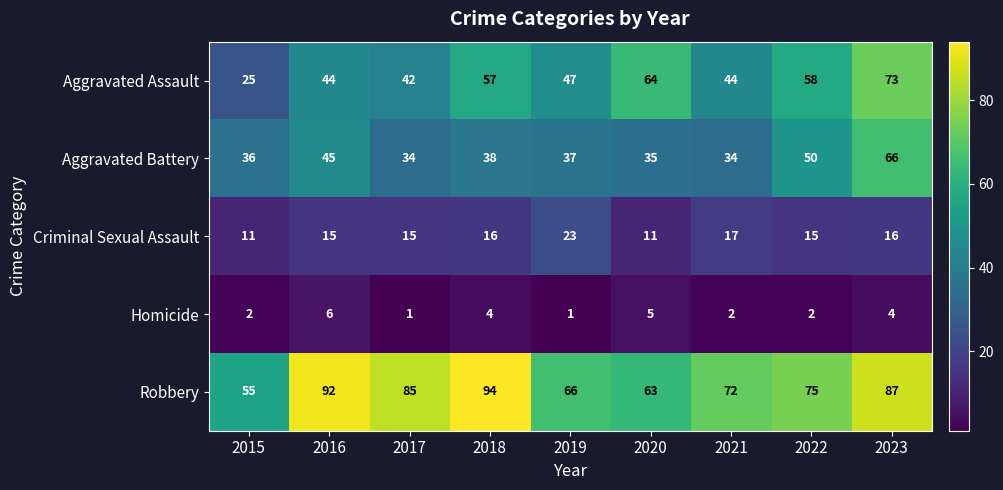

What is the difference between the highest and lowest values at 2023?

83